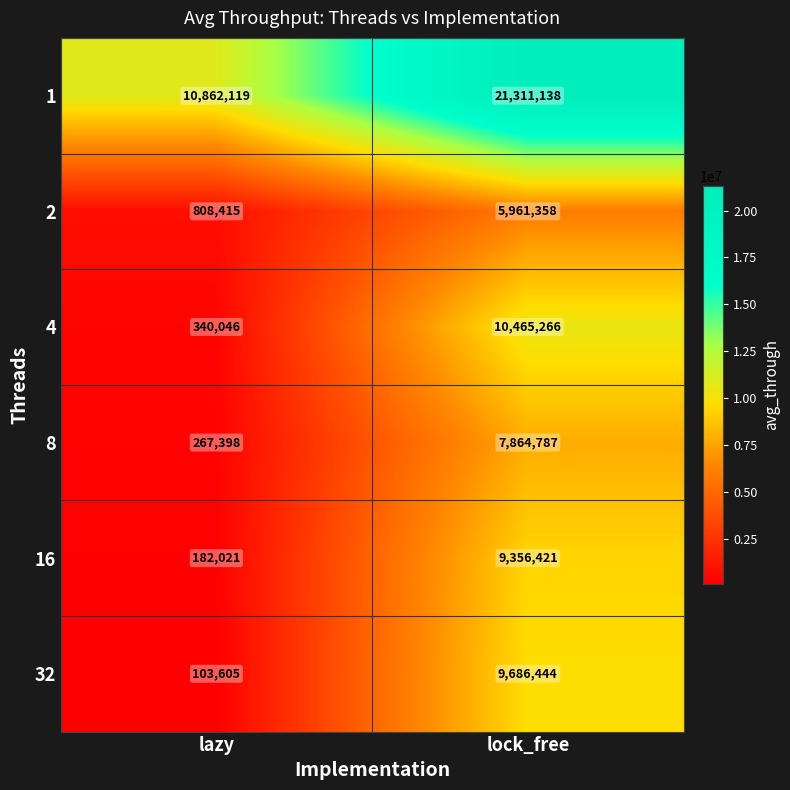

Between lazy and lock_free, which series saw the biggest shift?

1